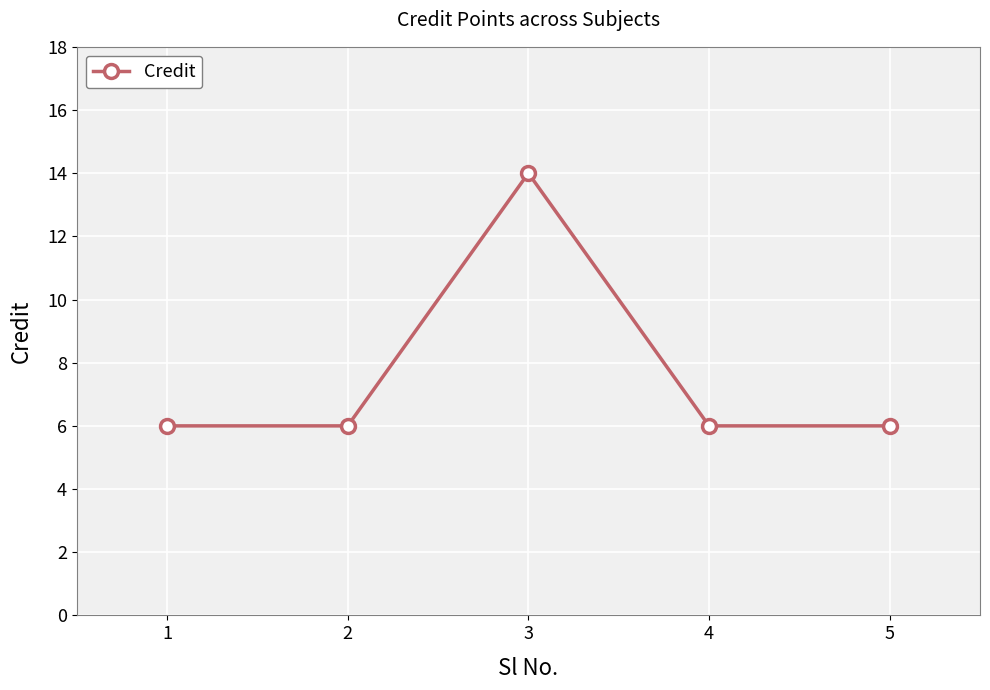

What is the minimum value shown in the chart?

6